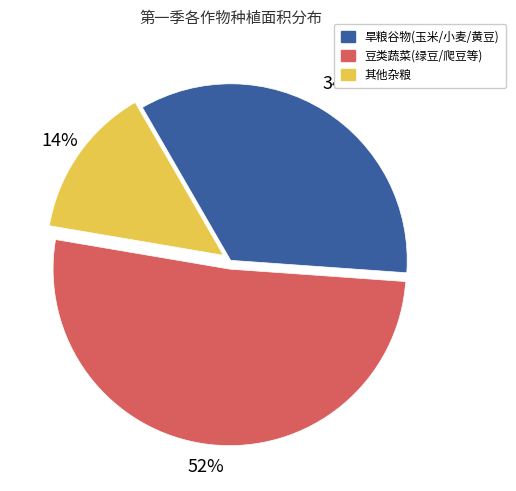

Is it true that 豆类蔬菜(绿豆/爬豆等) is 64% of the pie?

False